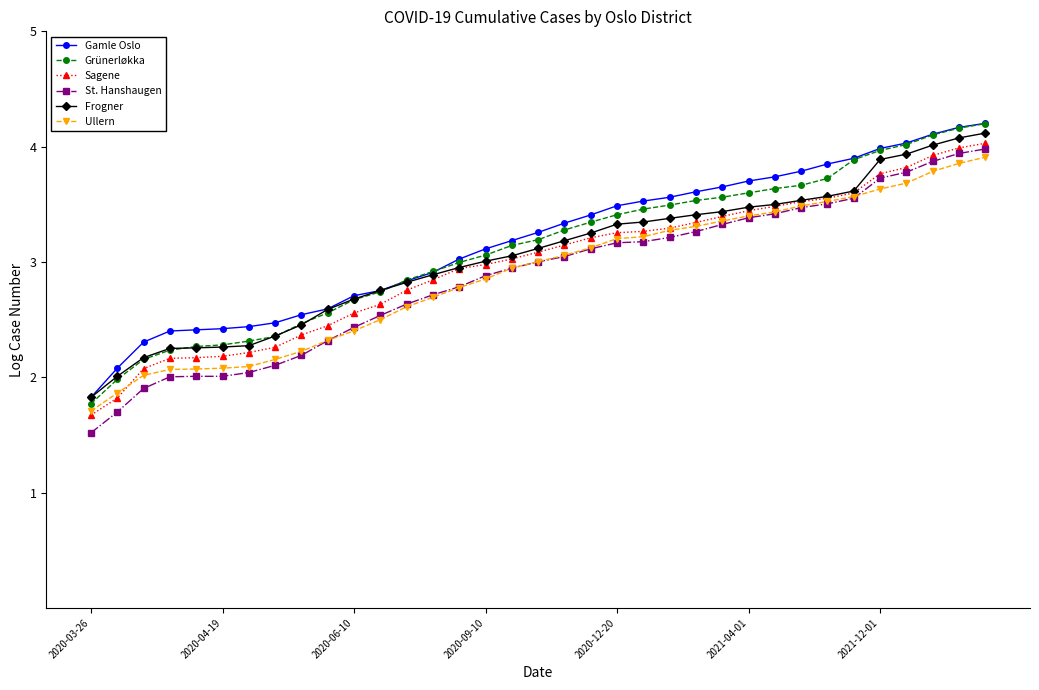

True or false: Gamle Oslo and St. Hanshaugen intersect in this chart.

False